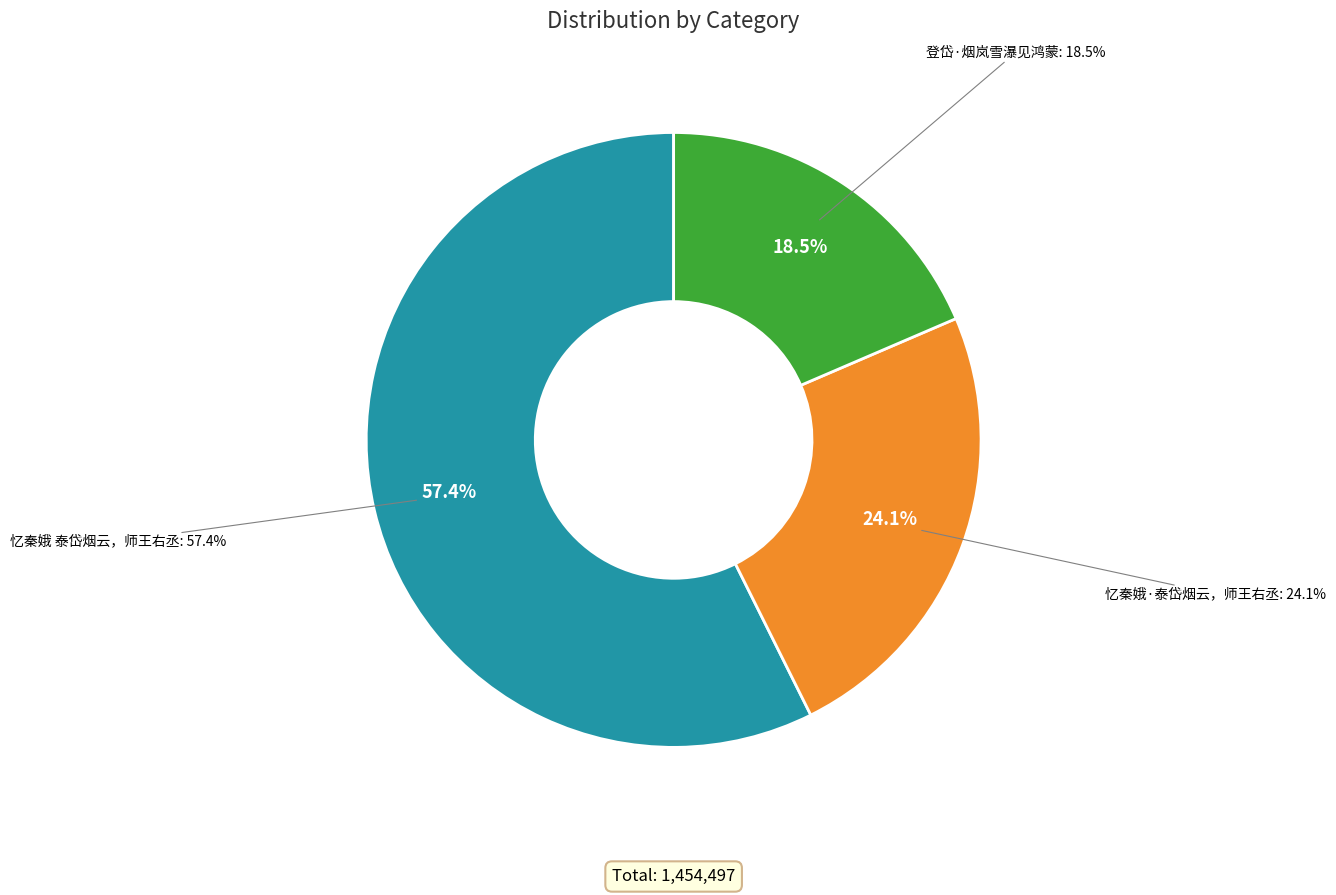

Is there a majority slice in this chart?

Yes